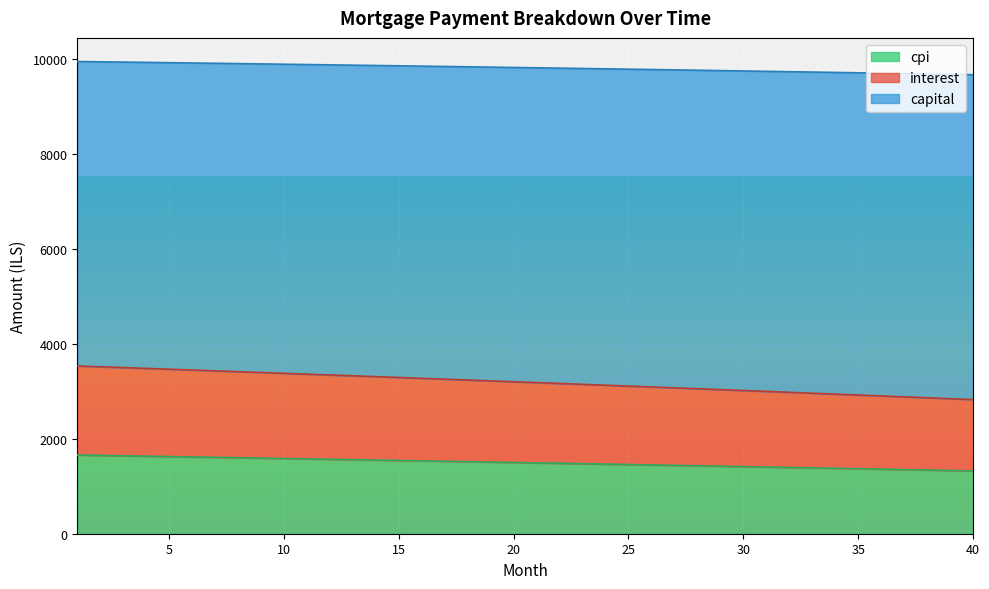

Which category has the highest value in the cpi series?

1